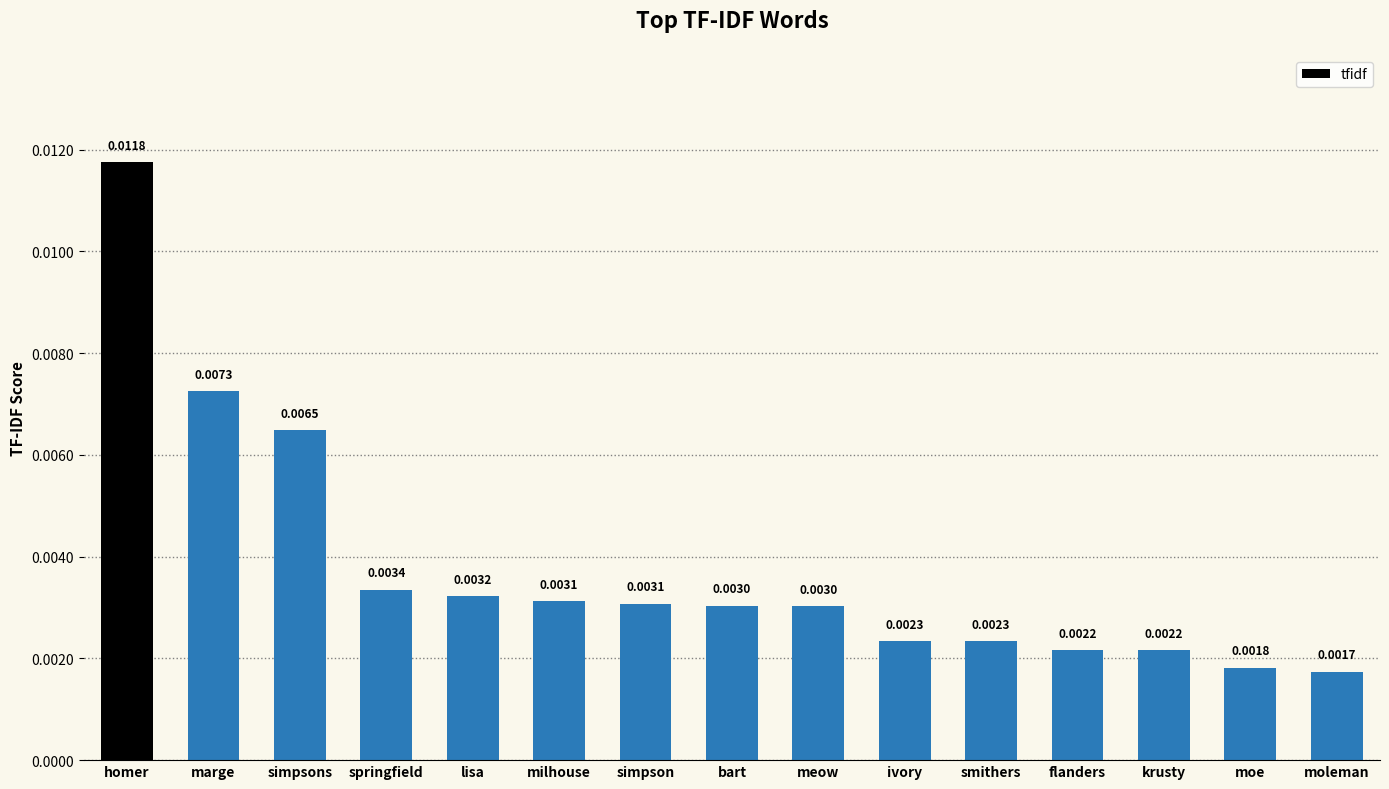

At which category does the chart reach its minimum across all series?

moleman